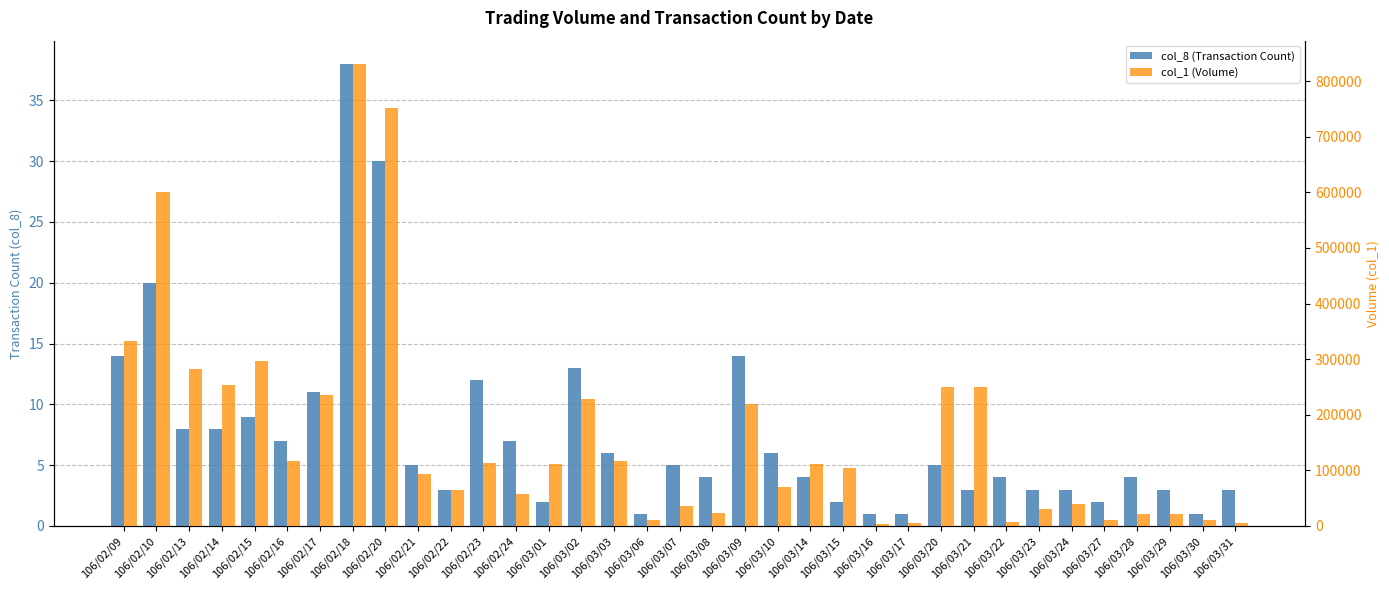

At which label is col_1 (Volume) closest to 417000?

106/02/09